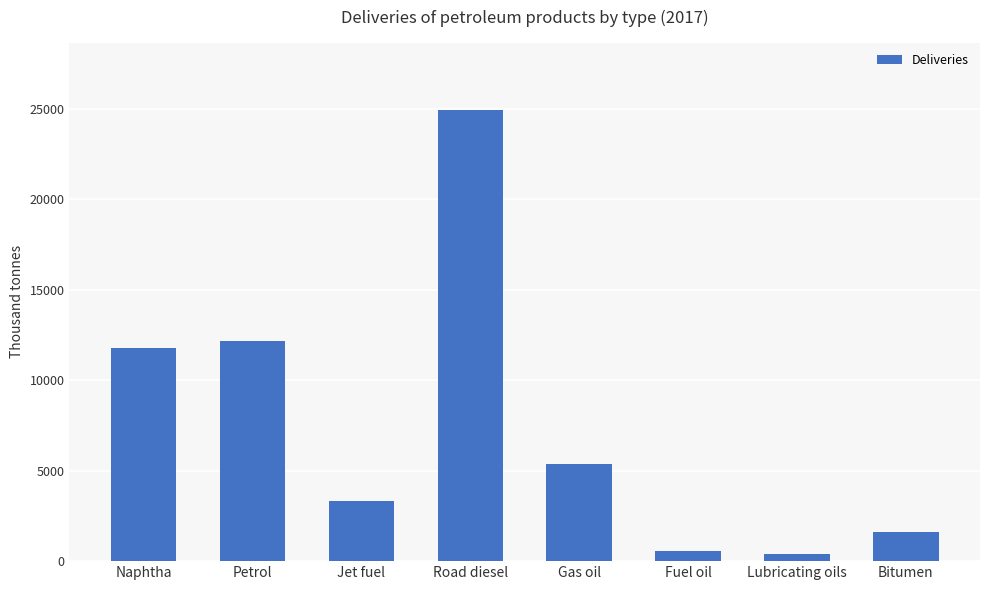

At which category does the chart reach its peak across all series?

Road diesel